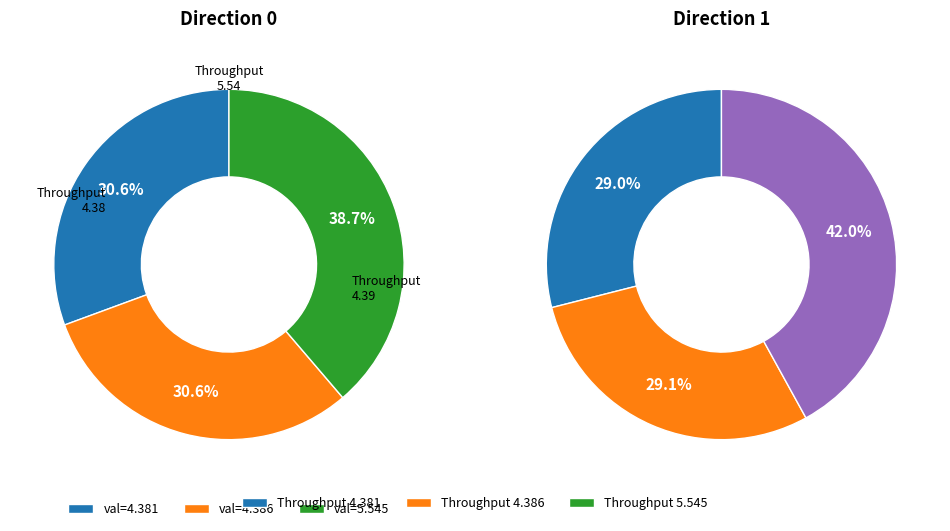

True or false: 0 accounts for 31% of the total.

True